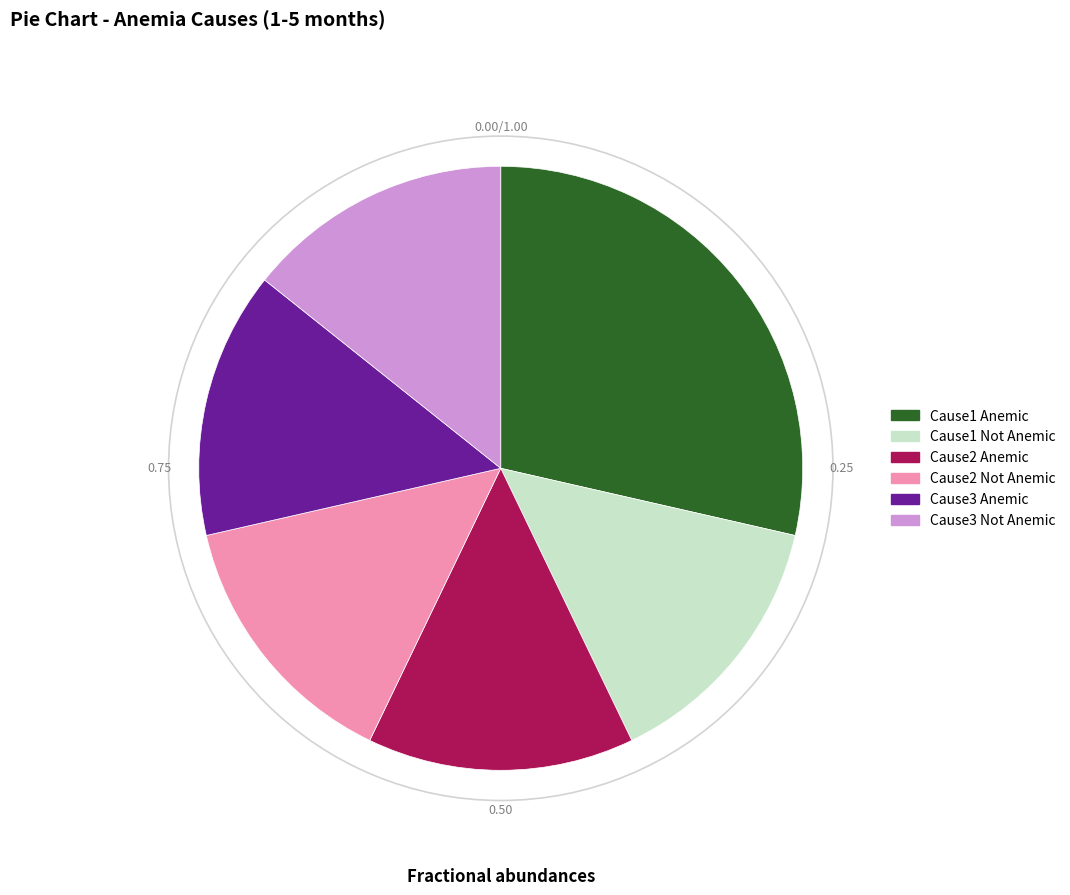

Is it true that Cause1 Anemic is 35% of the pie?

False